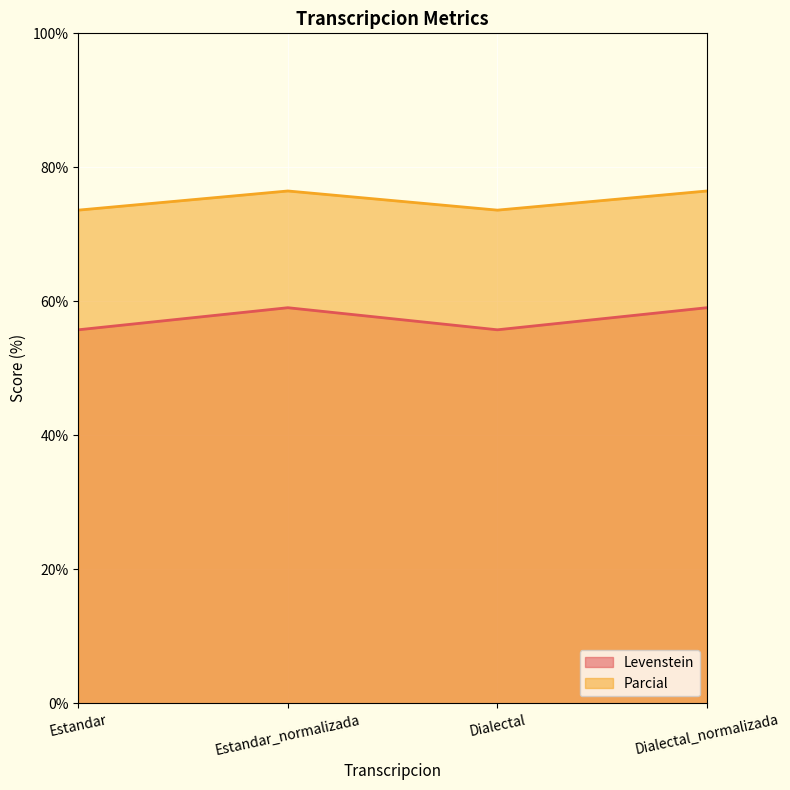

Is the value of Levenstein at Estandar greater than the value of Parcial at Estandar?

No